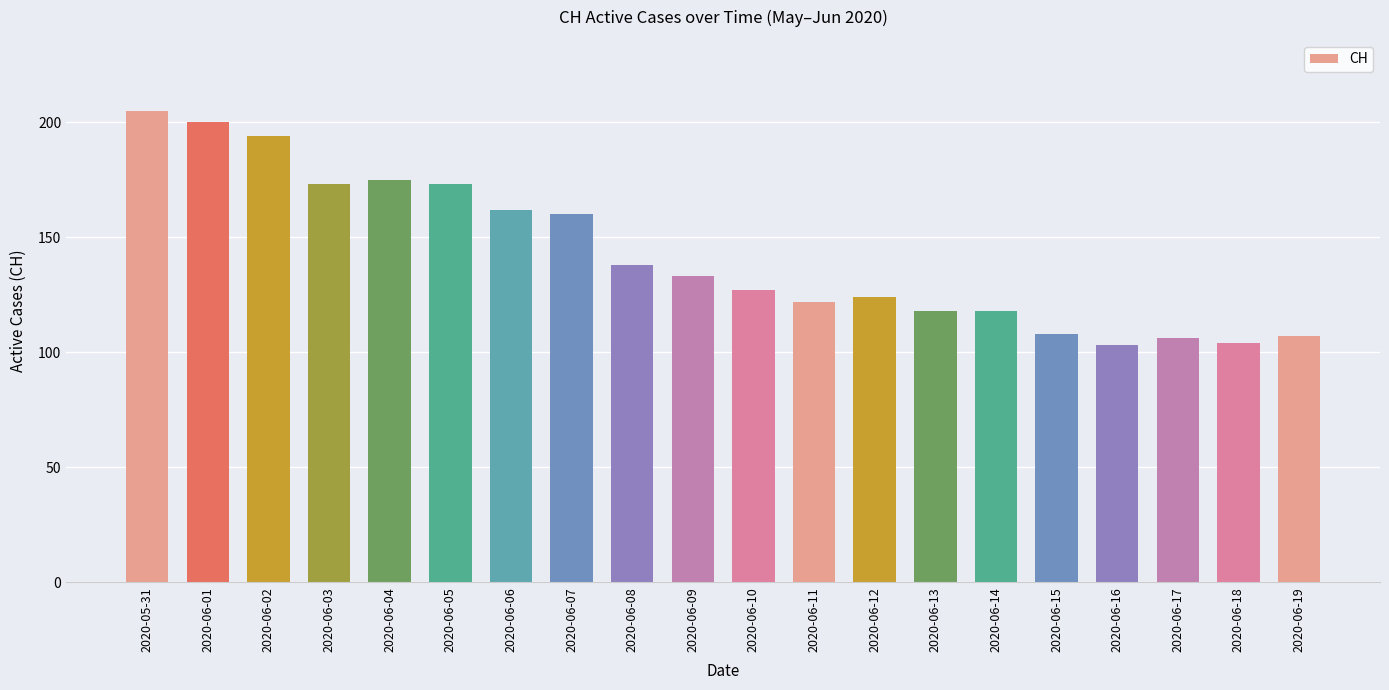

What is the minimum value shown in the chart?

103